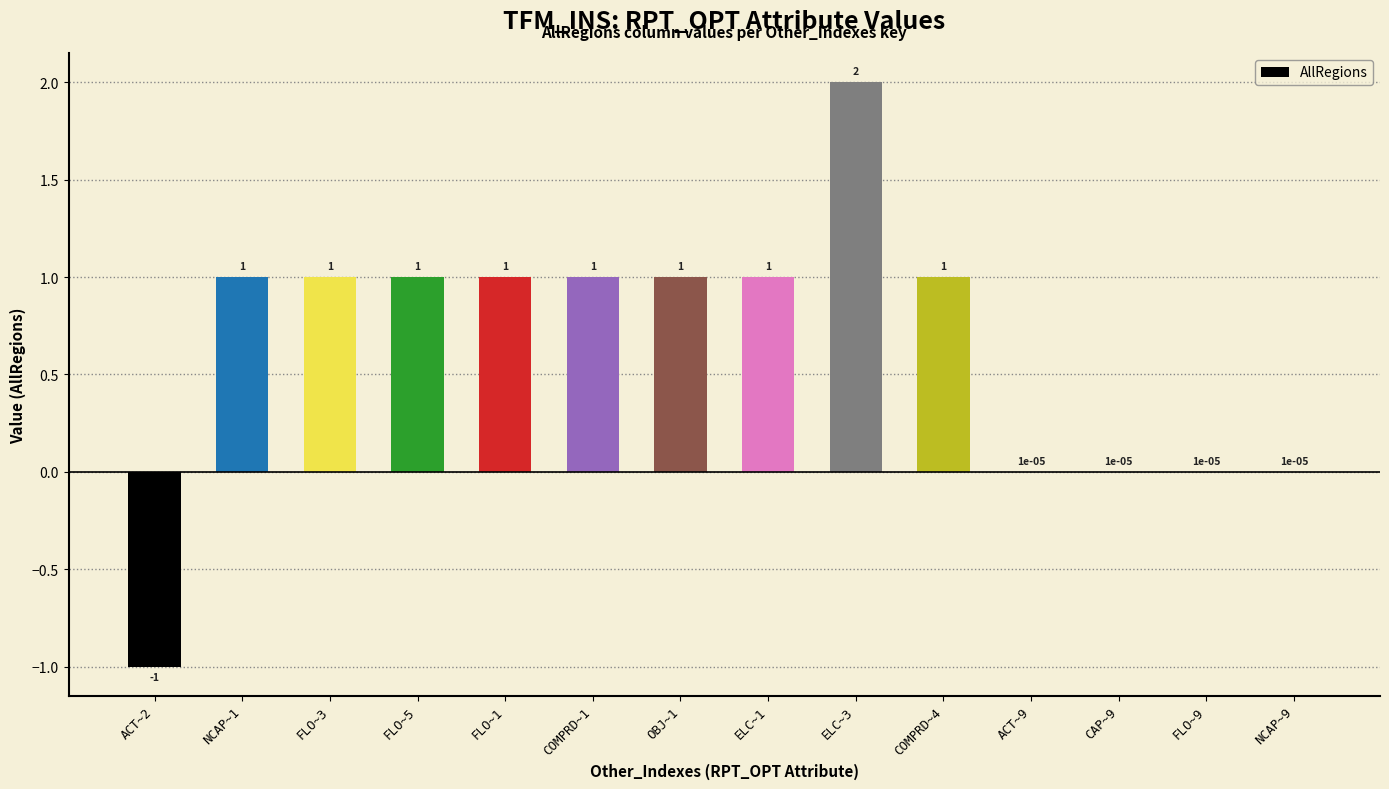

The value at COMPRD~4 is 0.3. True or false?

False